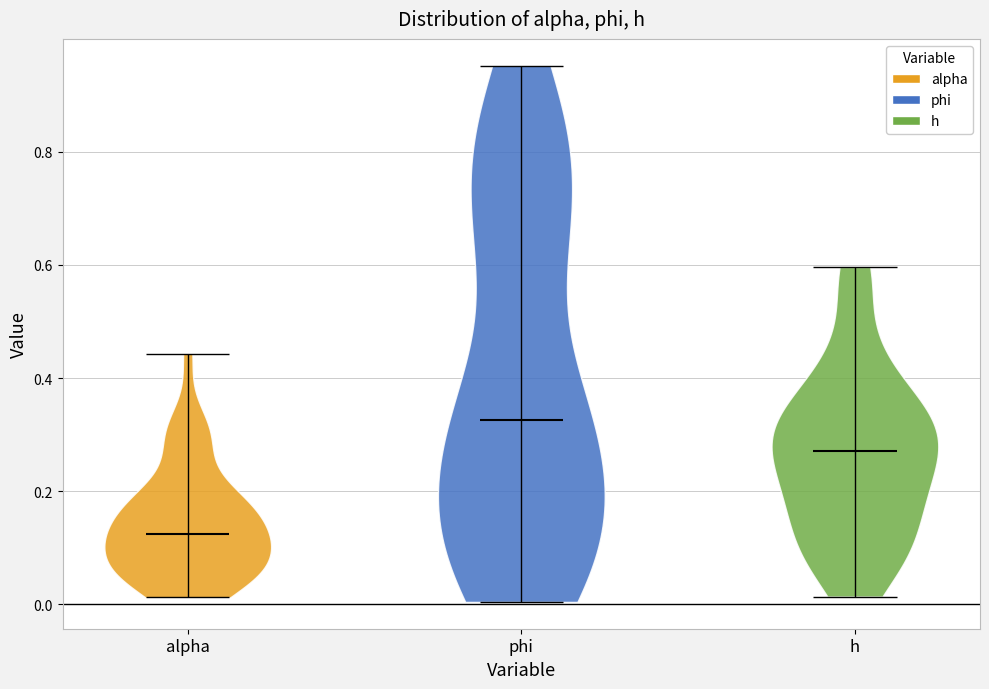

Where does the median line of the violin for h sit on the y-axis? The values are not printed on the chart, so give them approximately, as read against the axis.

0.28